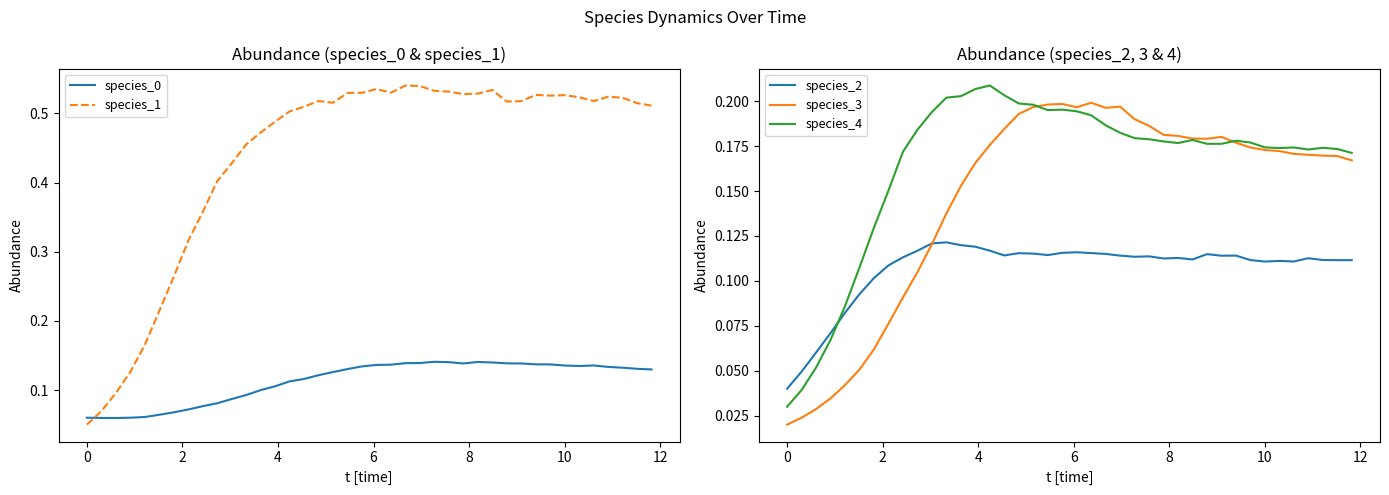

After their last crossing, which series has the higher values: species_2 or species_4?

species_4